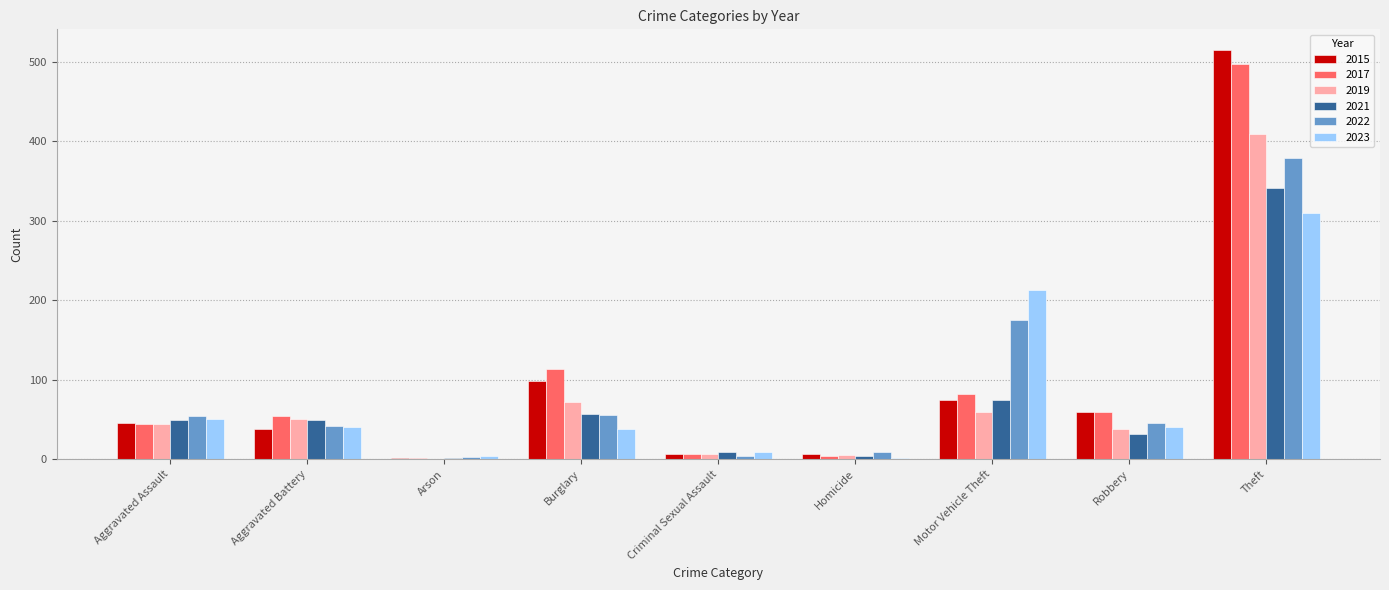

Is the value of 2022 at Robbery greater than the value of 2015 at Burglary?

No